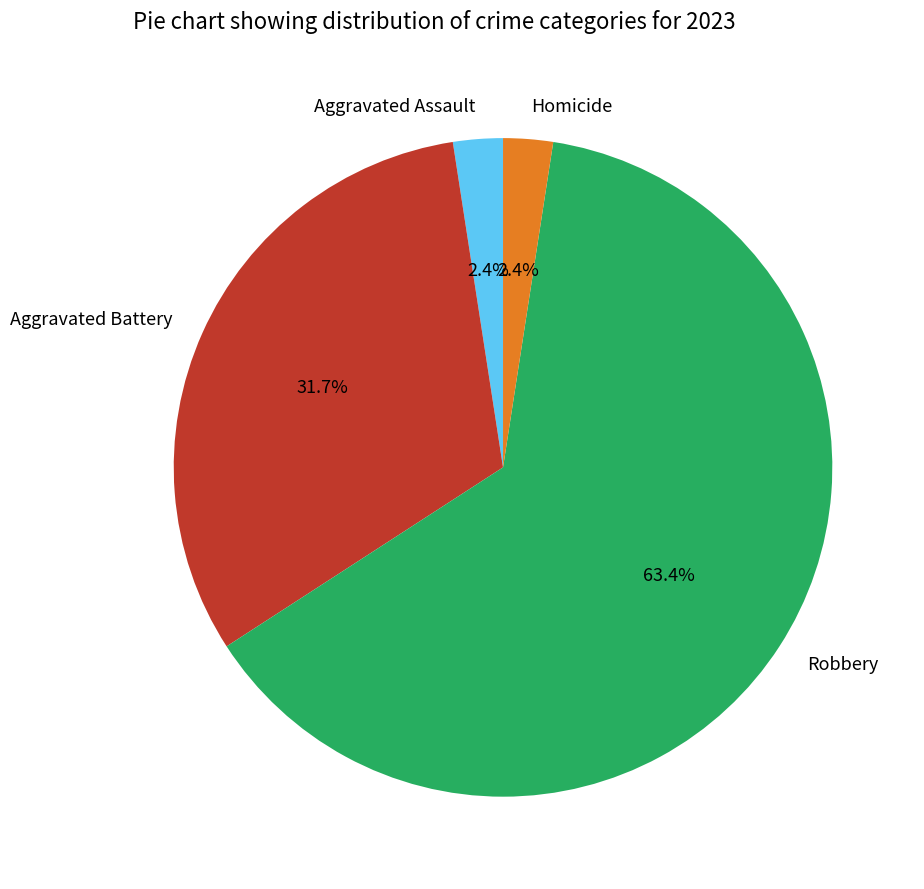

Which category has the biggest portion of the pie?

Robbery